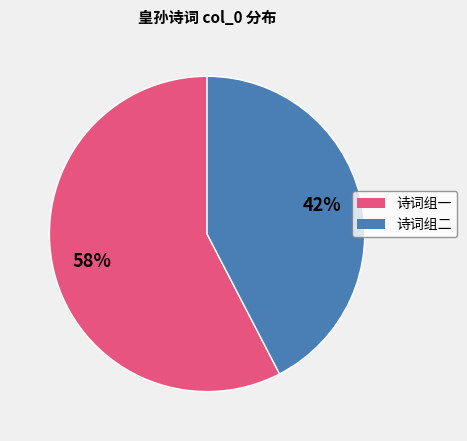

To the nearest percent, what is the average slice percentage?

50%